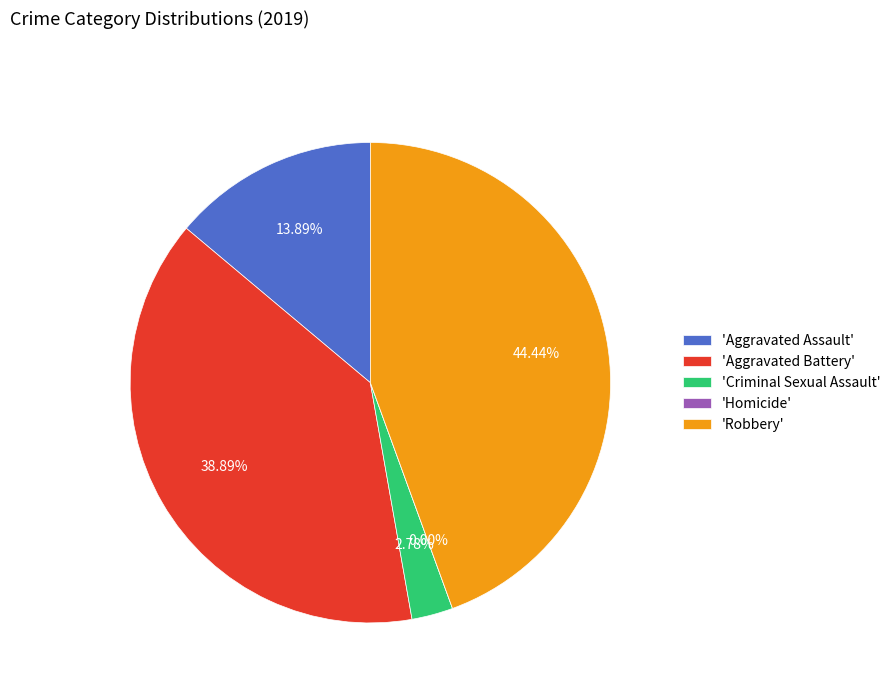

Count the number of slices in the pie.

5